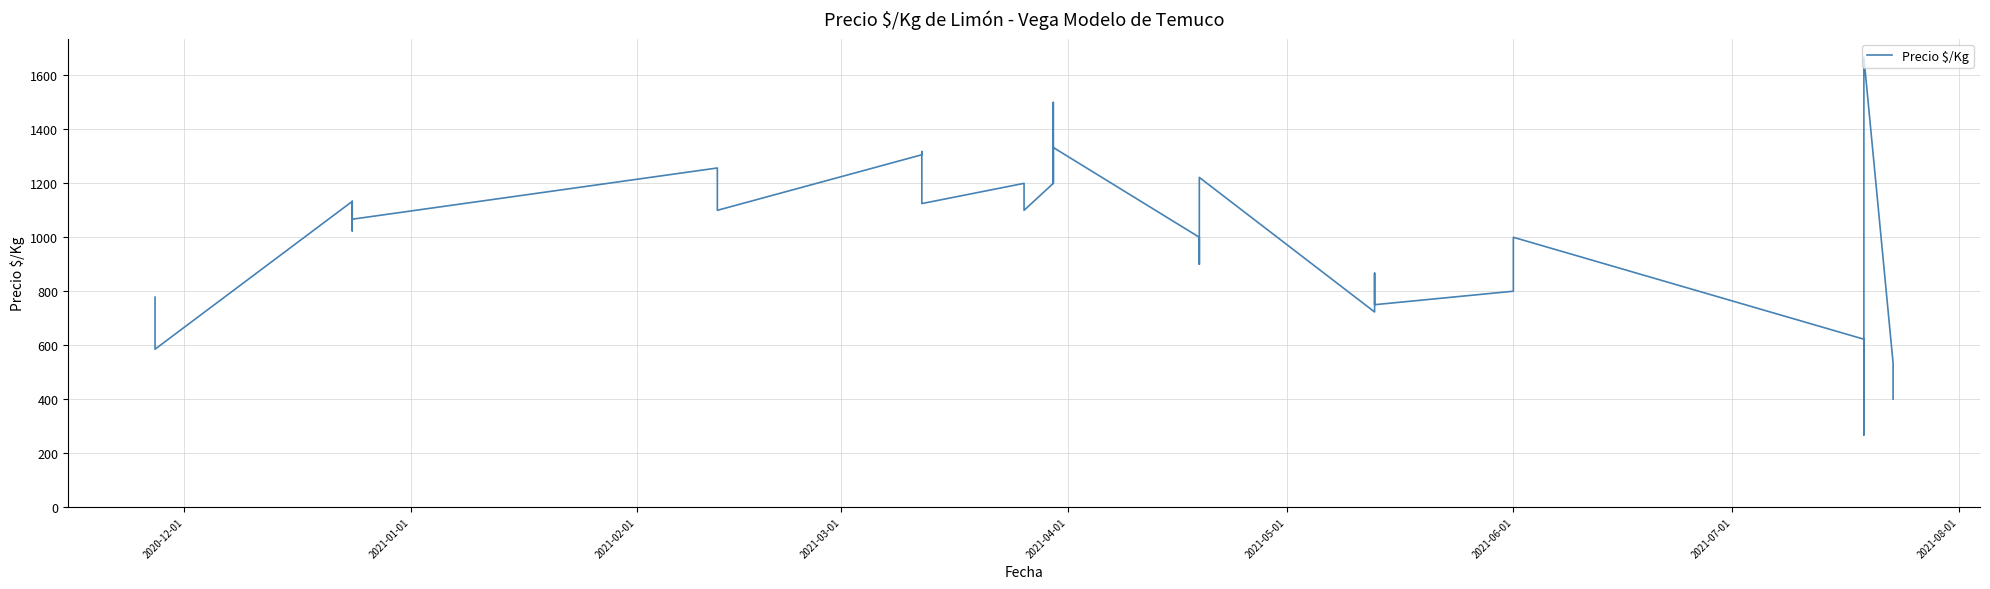

What is the smallest value displayed?

267